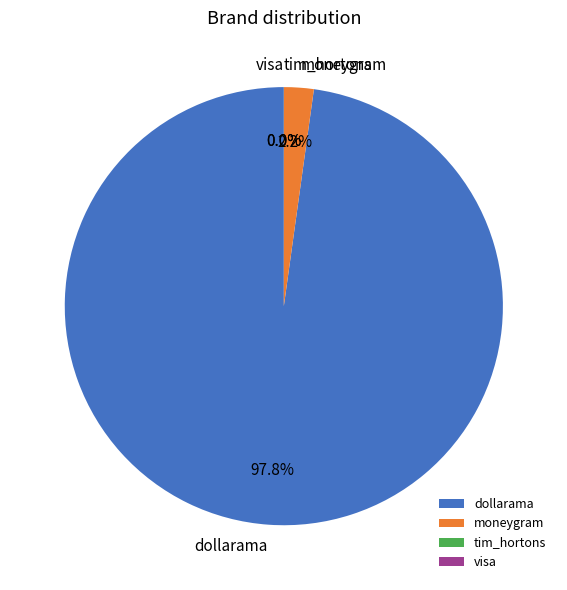

Which slice represents more than half of the pie?

dollarama